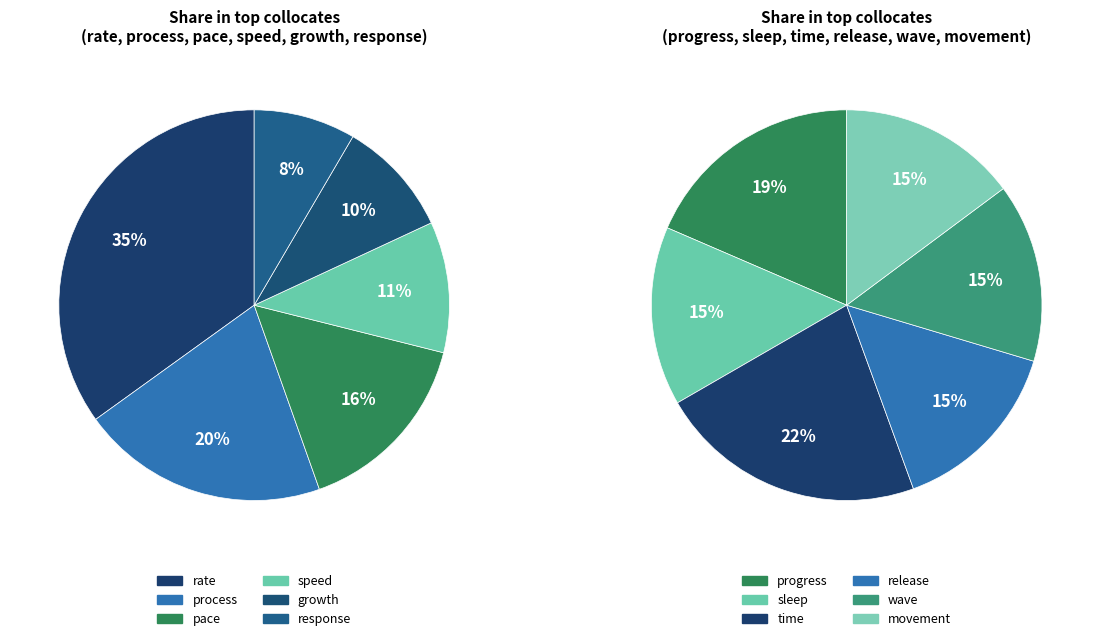

How many segments does this pie chart have?

12